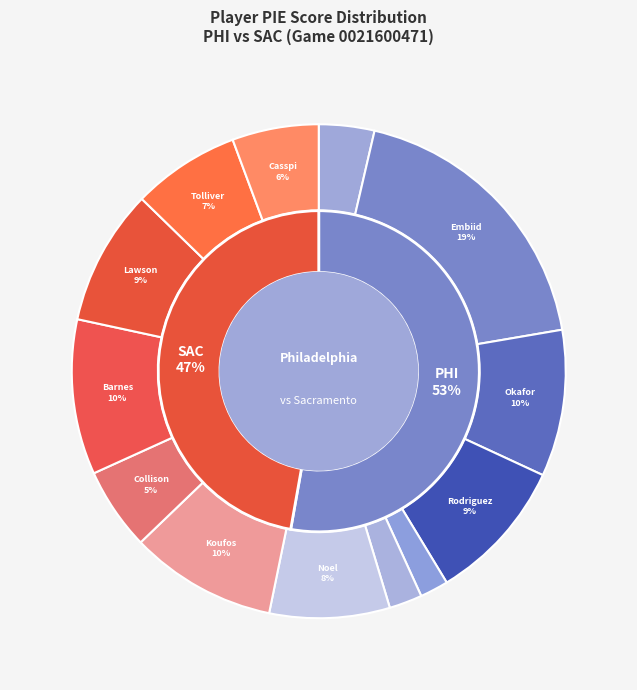

To the nearest percent, what is the difference between the 9 and 5 slice percentages?

12%